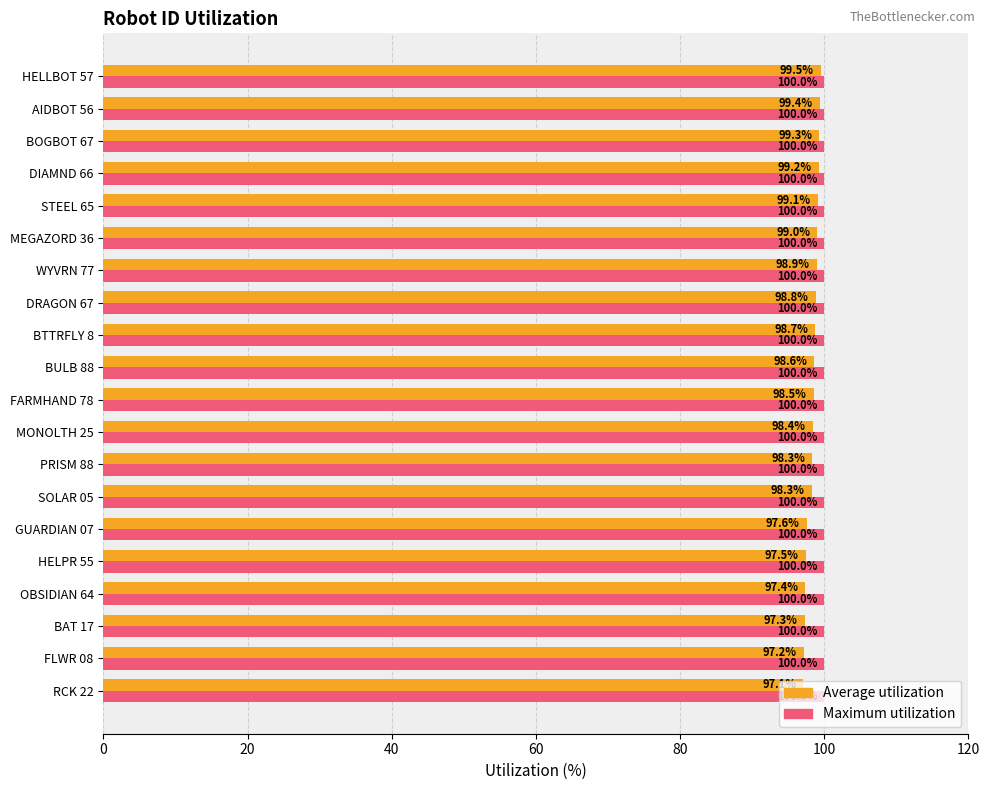

What is the total value across all series at AIDBOT 56?

199.4